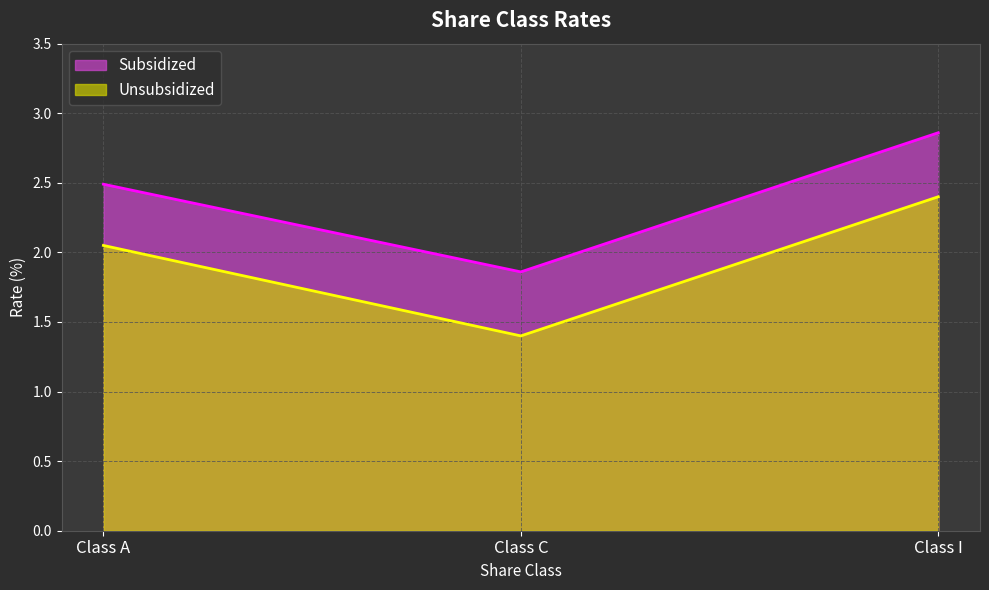

What is the highest value of the Unsubsidized series?

2.4